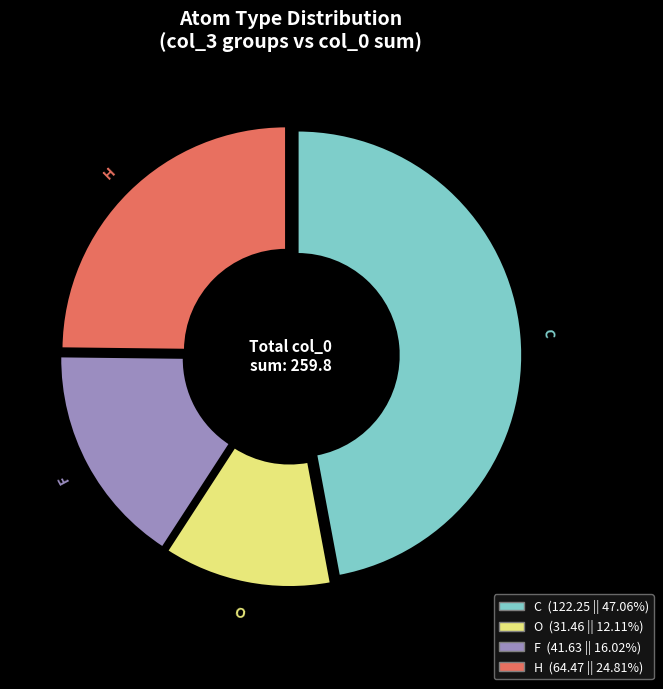

Combined, do F and C account for over 50%?

Yes